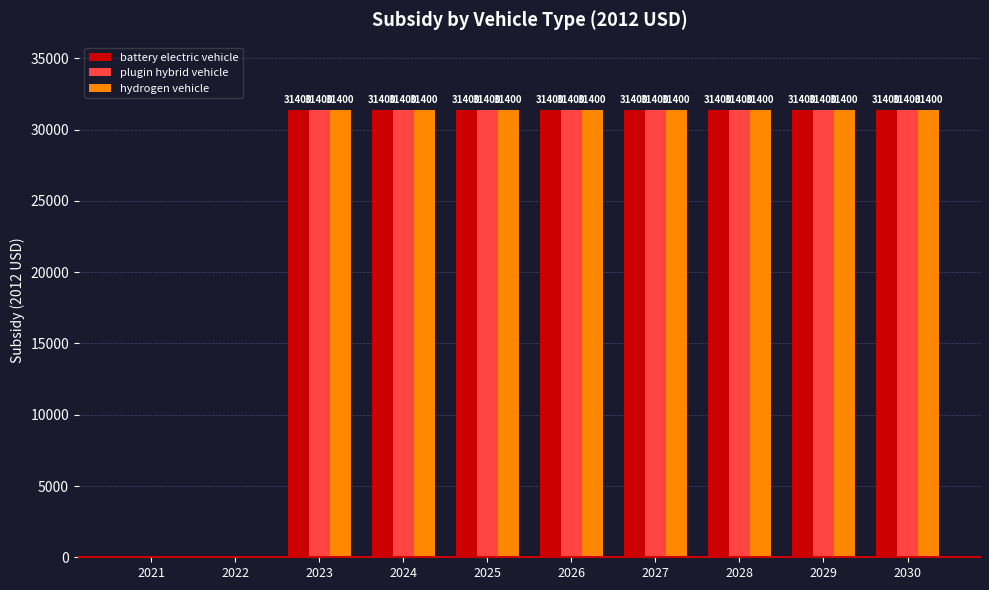

Reading left to right, extract all data points from this chart.

battery electric vehicle: 2021=0	2022=0	2023=31400	2024=31400	2025=31400	2026=31400	2027=31400	2028=31400	2029=31400	2030=31400
plugin hybrid vehicle: 2021=0	2022=0	2023=31400	2024=31400	2025=31400	2026=31400	2027=31400	2028=31400	2029=31400	2030=31400
hydrogen vehicle: 2021=0	2022=0	2023=31400	2024=31400	2025=31400	2026=31400	2027=31400	2028=31400	2029=31400	2030=31400